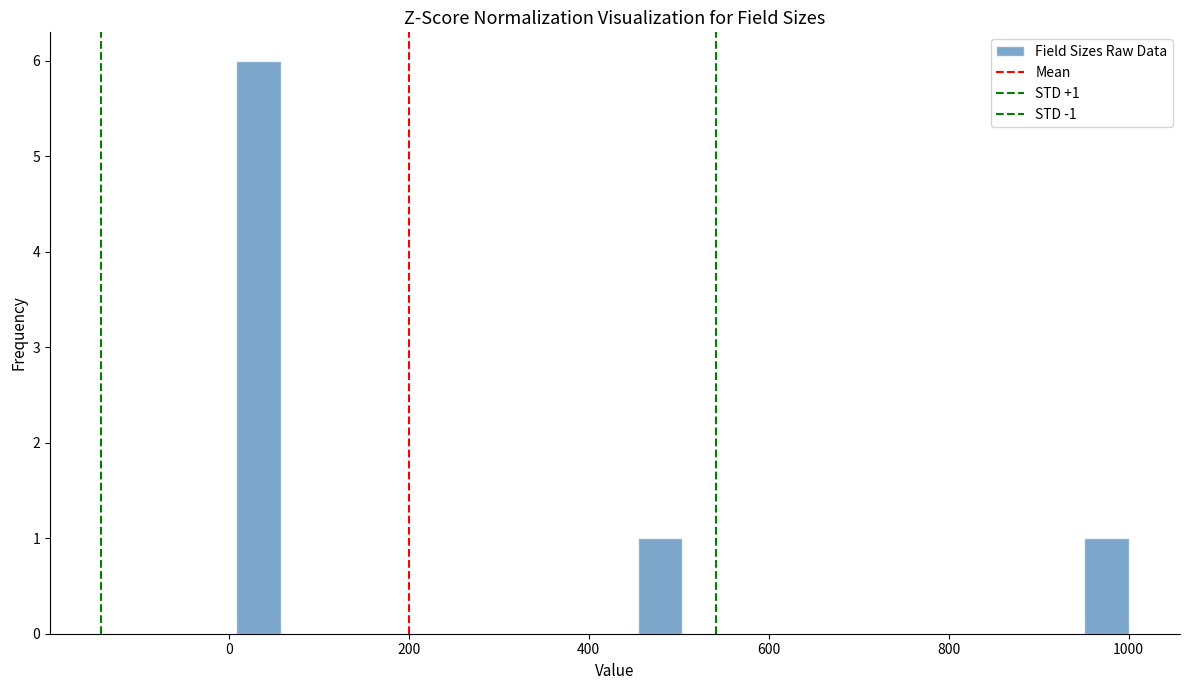

Around what value on the x-axis is the tallest bar? Give the approximate position of its centre, as read against the axis.

40